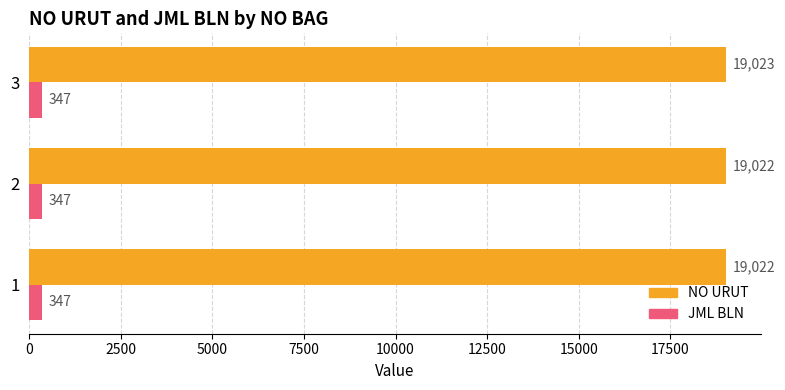

Which label corresponds to the largest value in the chart?

3